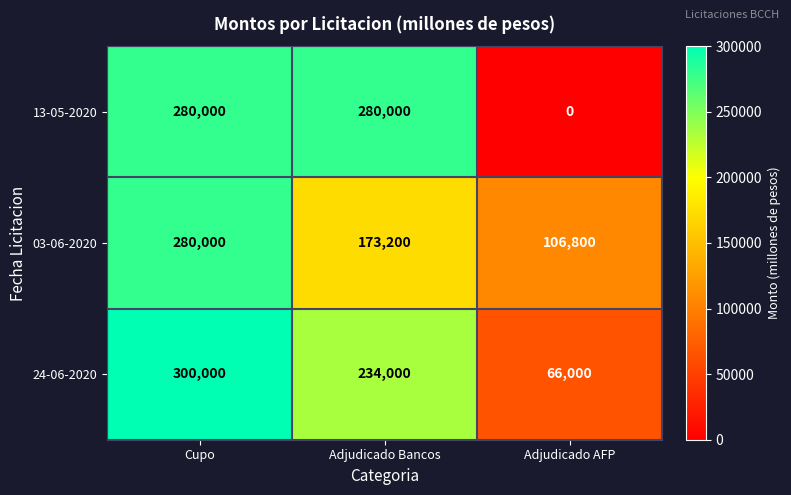

How many categories are shown in the chart?

3